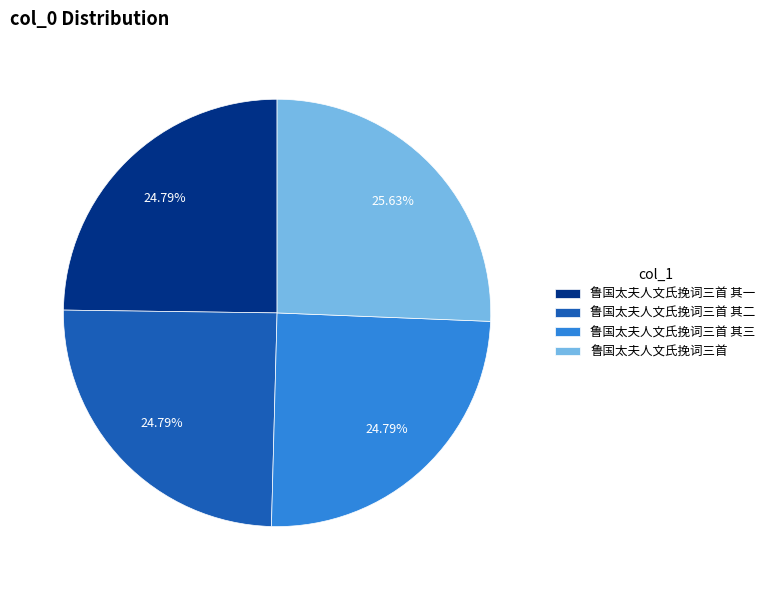

Is there a majority slice in this chart?

No